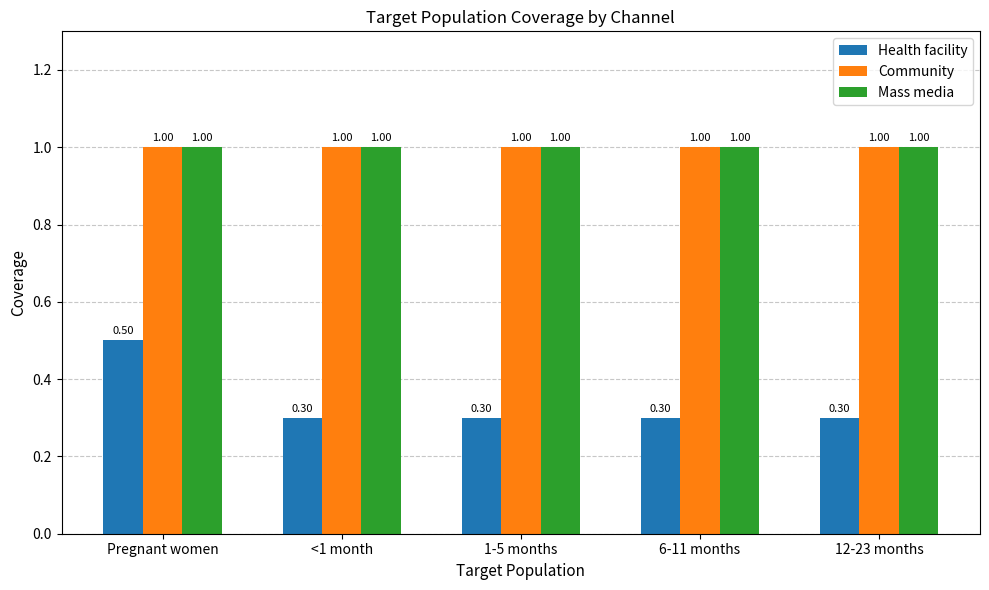

What is the smallest value displayed?

0.3